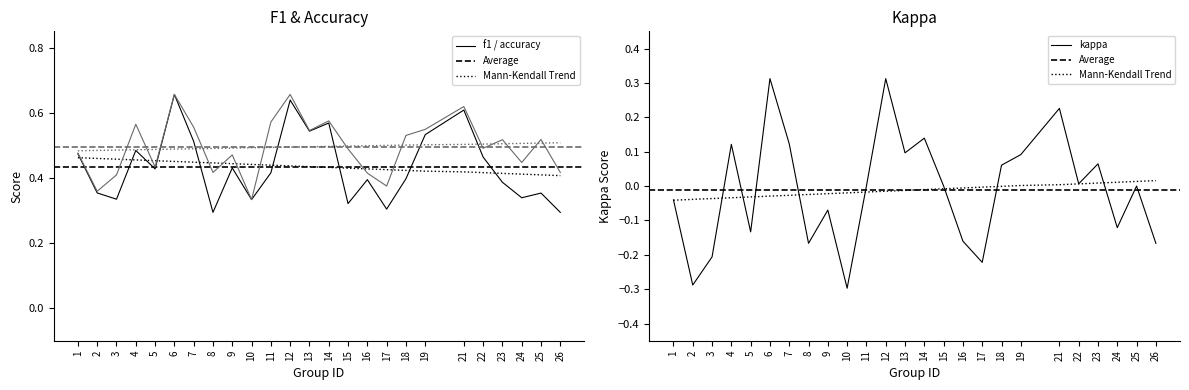

True or false: f1 and kappa cross at least once.

False